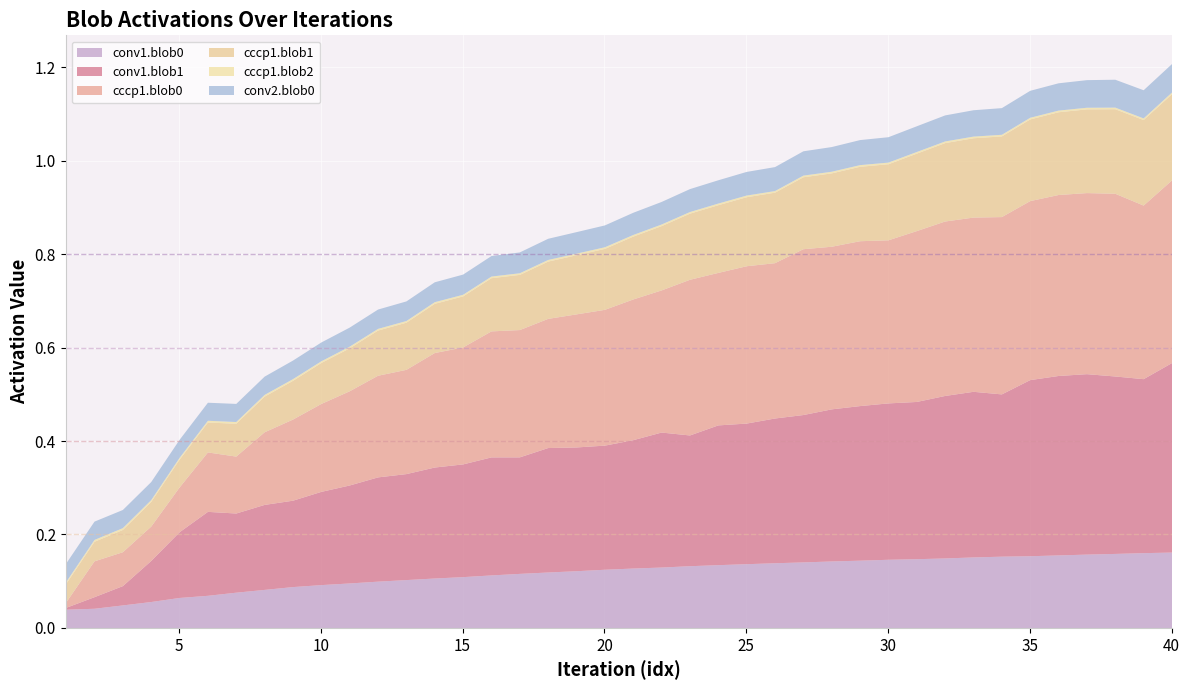

What is the difference between the conv1.blob1 values at 8 and 22?

0.1